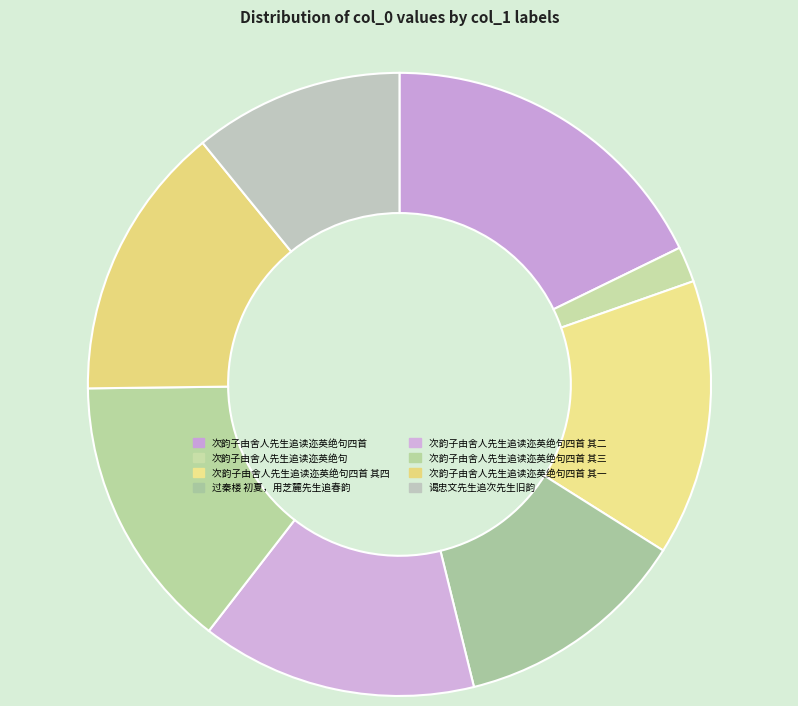

Which category has the biggest portion of the pie?

次韵子由舍人先生追读迩英绝句四首